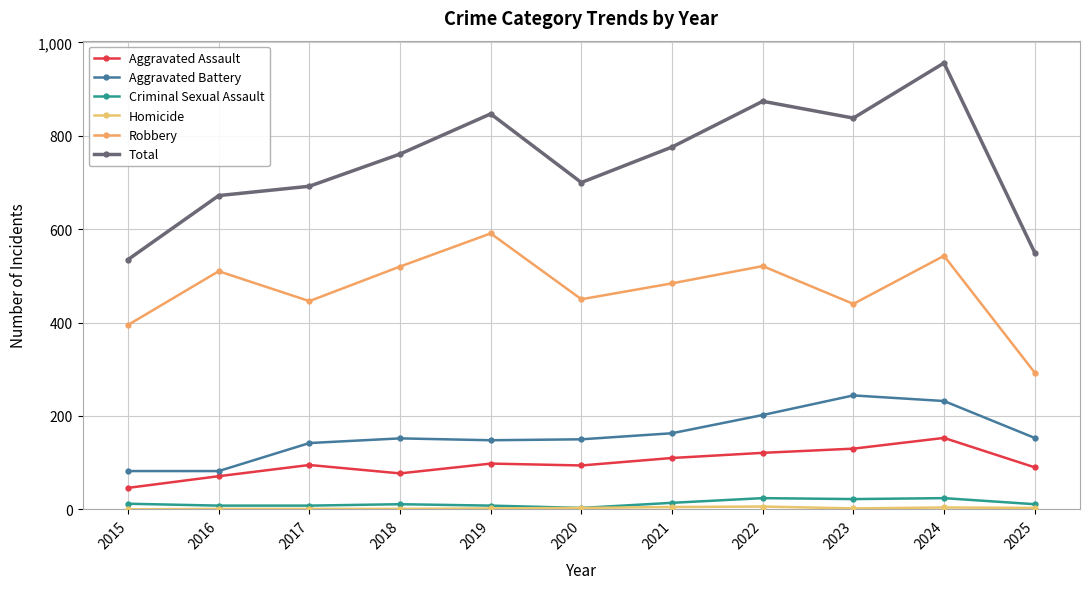

What is the value of the Robbery point at the 11th from the left?

293